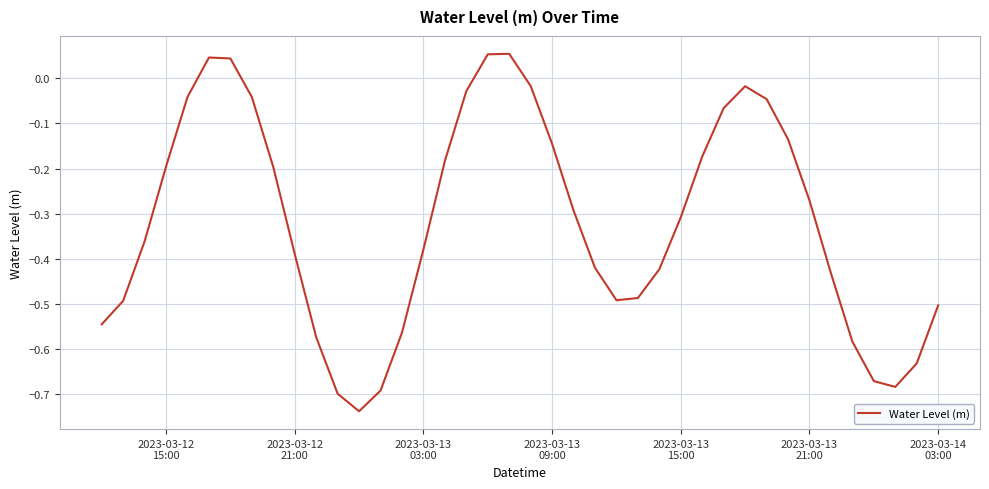

What is the difference between the maximum and minimum values?

0.8